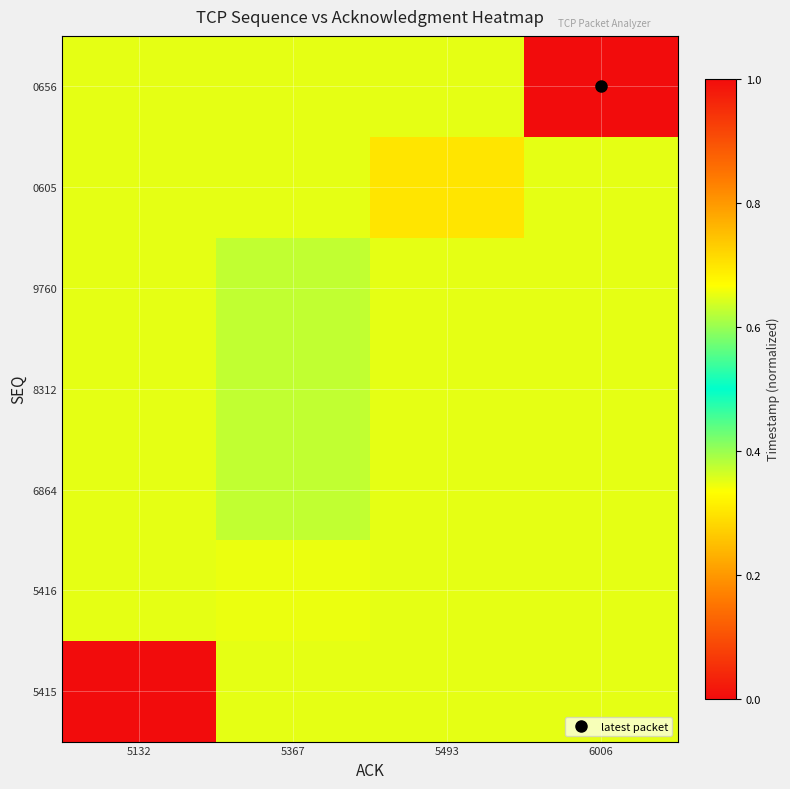

Which series has the widest spread of values?

0656